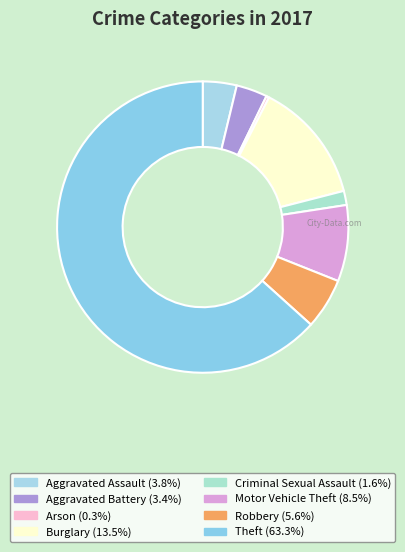

Which category has the smallest portion of the pie?

Arson